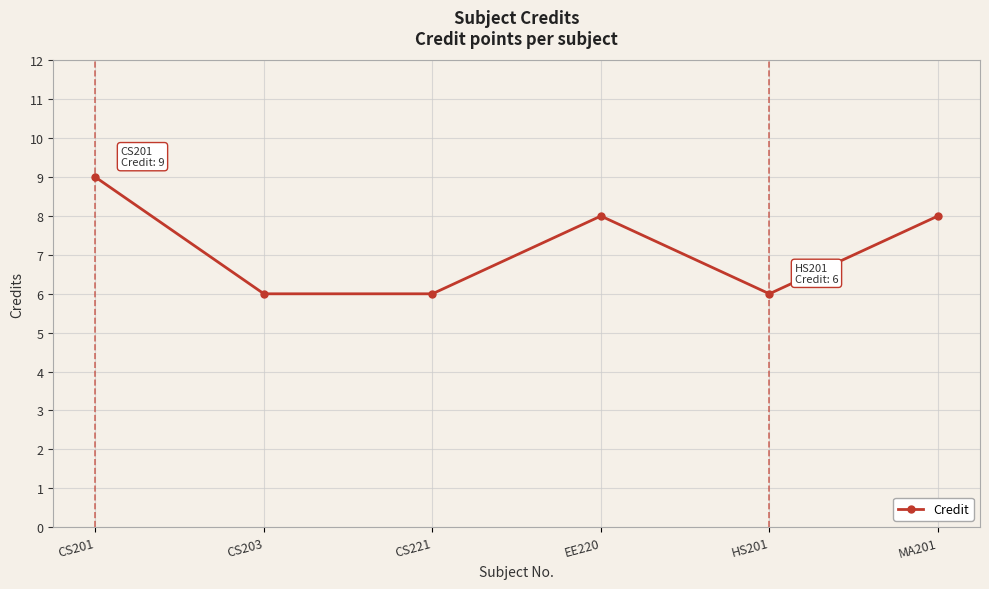

The value at EE220 is 8. True or false?

True